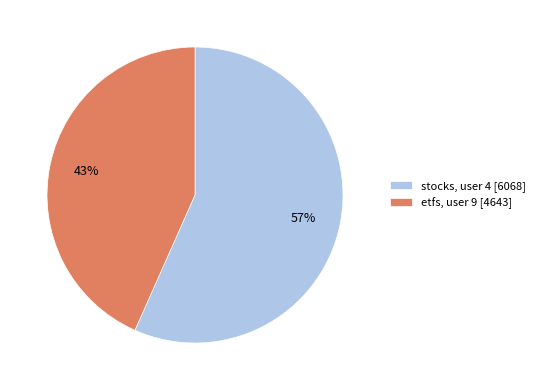

Is the sum of stocks, user 4 [6068] and etfs, user 9 [4643] greater than half?

Yes